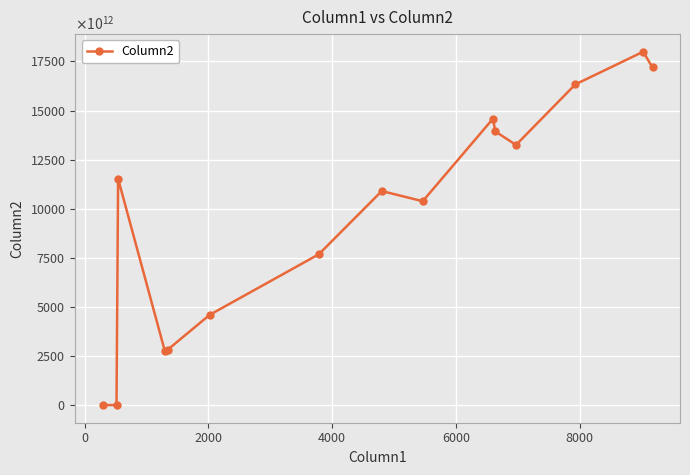

Does the chart display data point markers on the line(s)?

Yes